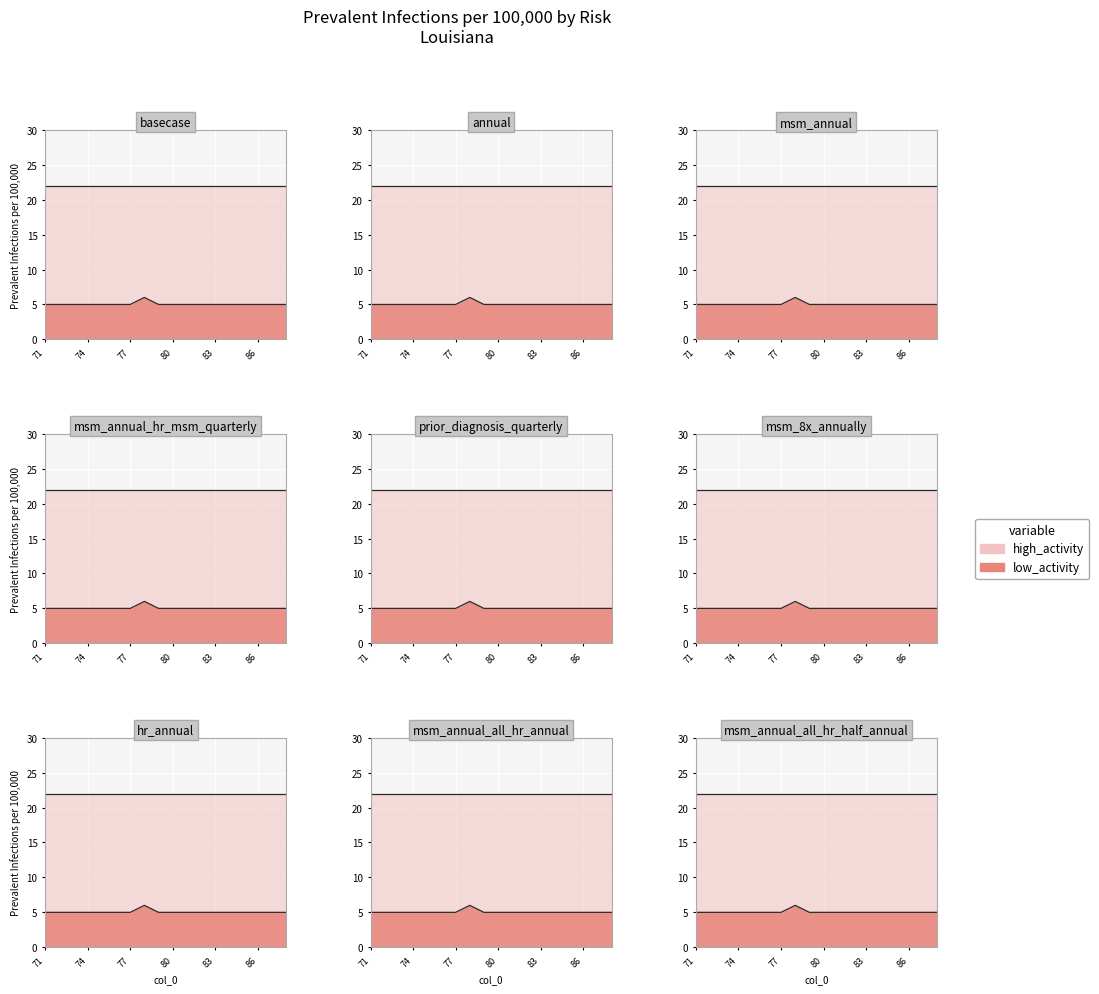

At which category does high_activity reach its first local peak?

71